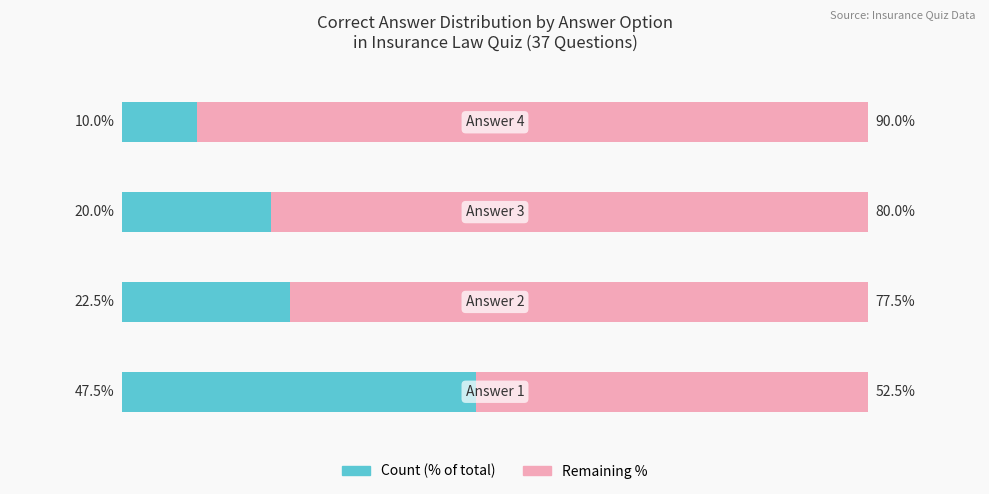

The value of Remaining at 2.0 is 38.0. True or false?

False